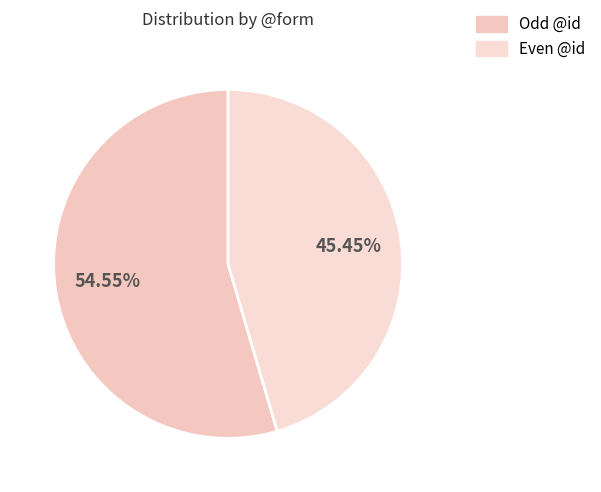

Count the number of slices in the pie.

2